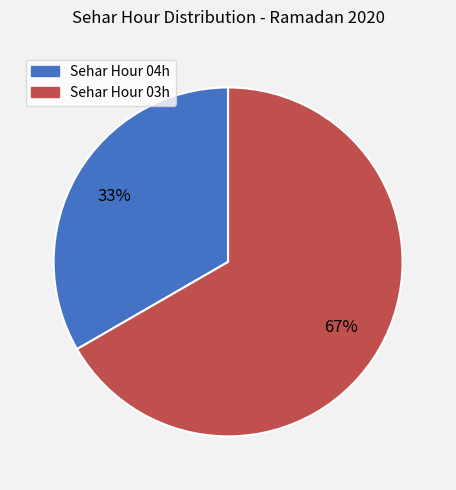

Do Sehar Hour 03h and Sehar Hour 04h together represent more than half of the pie?

Yes